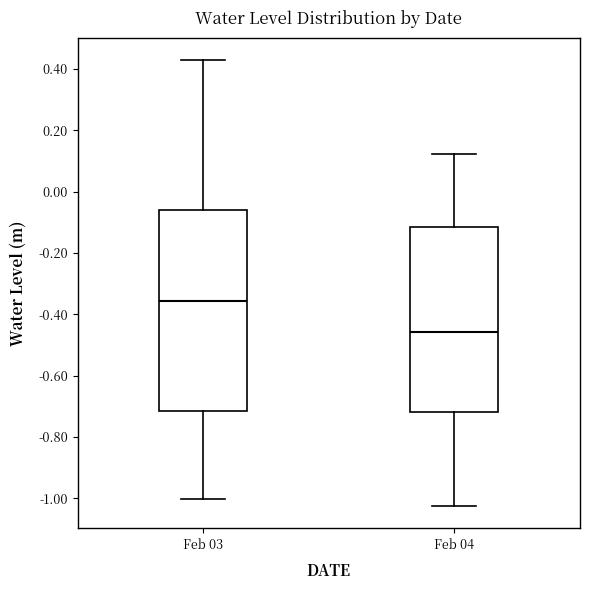

Reading left to right, transcribe this box plot: for each box, give where its median line is, the range the box spans, and where its two whiskers end, as read against the y-axis. The values are not printed on the chart, so give them approximately, as read against the axis.

Feb 03: median -0.36, box -0.72 to -0.06, whiskers -1.00 to 0.42
Feb 04: median -0.46, box -0.72 to -0.12, whiskers -1.02 to 0.12